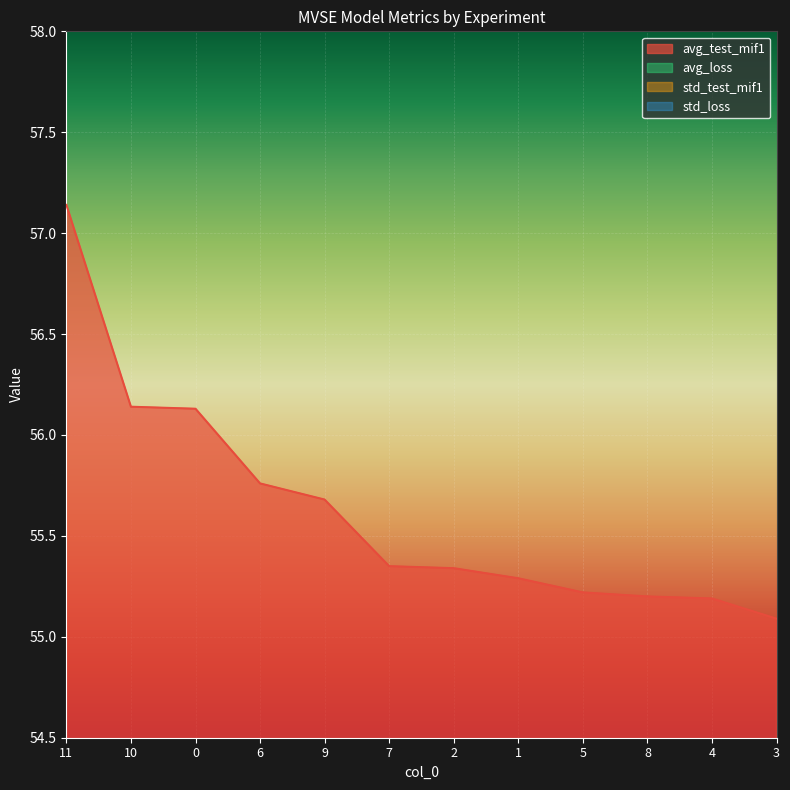

Reading left to right, extract all data points from this chart.

avg_test_mif1: 57.1	56.1	56.1	55.8	55.7	55.4	55.3	55.3	55.2	55.2	55.2	55.1
avg_loss: 0.1	0.1	0.2	0.0	0.1	0.1	0.8	0.3	0.2	0.7	0.4	0.2
std_test_mif1: 1.0	1.2	0.4	0.9	0.9	1.3	0.8	0.6	0.1	1.5	0.6	0.6
std_loss: 0.1	0.1	0.1	0.0	0.1	0.1	0.8	0.1	0.1	0.7	0.1	0.1